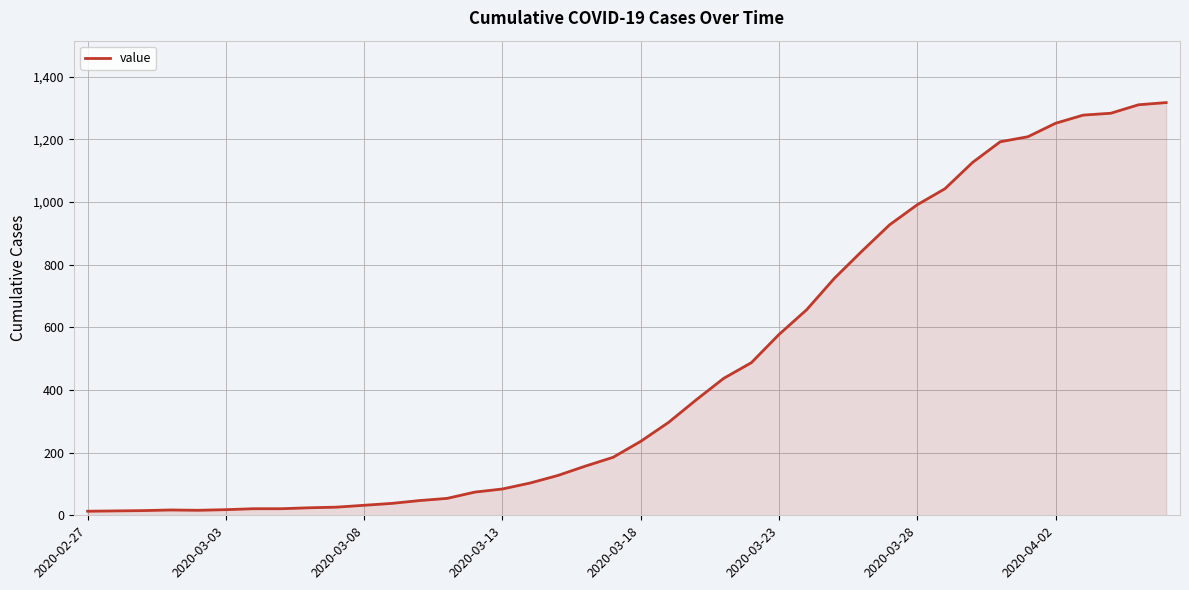

What is the average value?

467